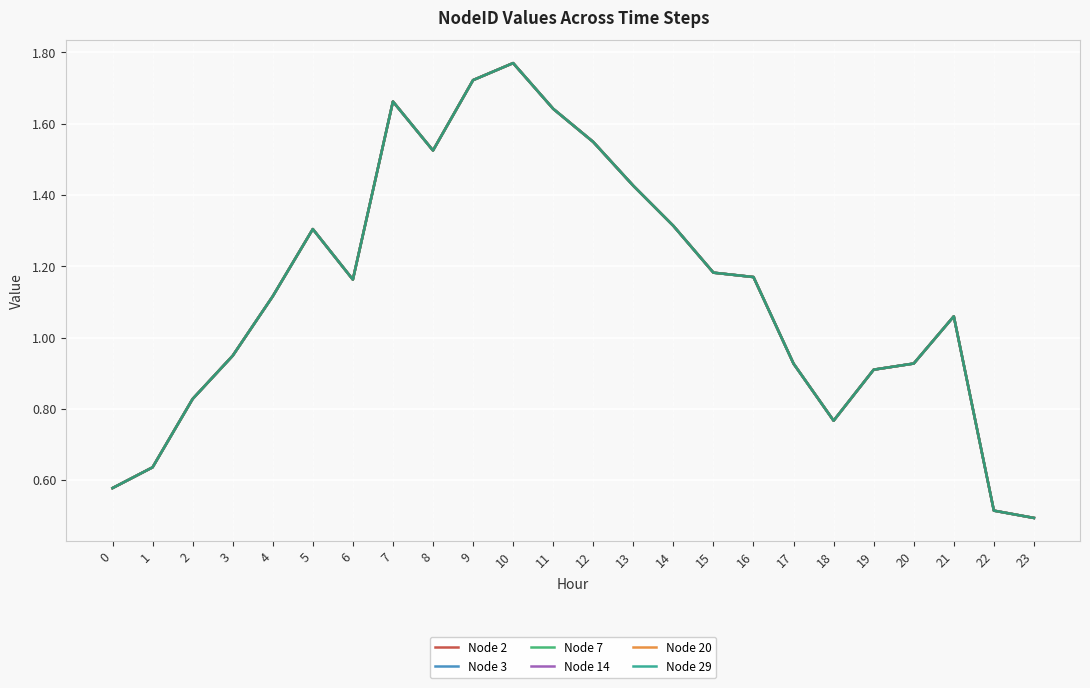

Is this an area chart (filled region under the line)?

No